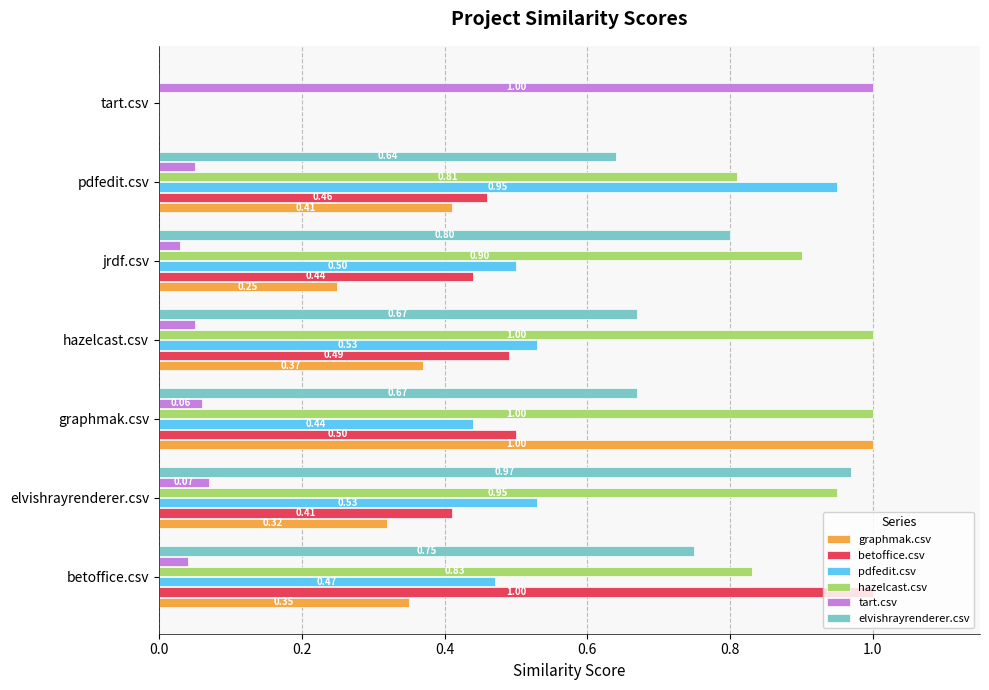

At which category is the sum across all series the highest?

graphmak.csv